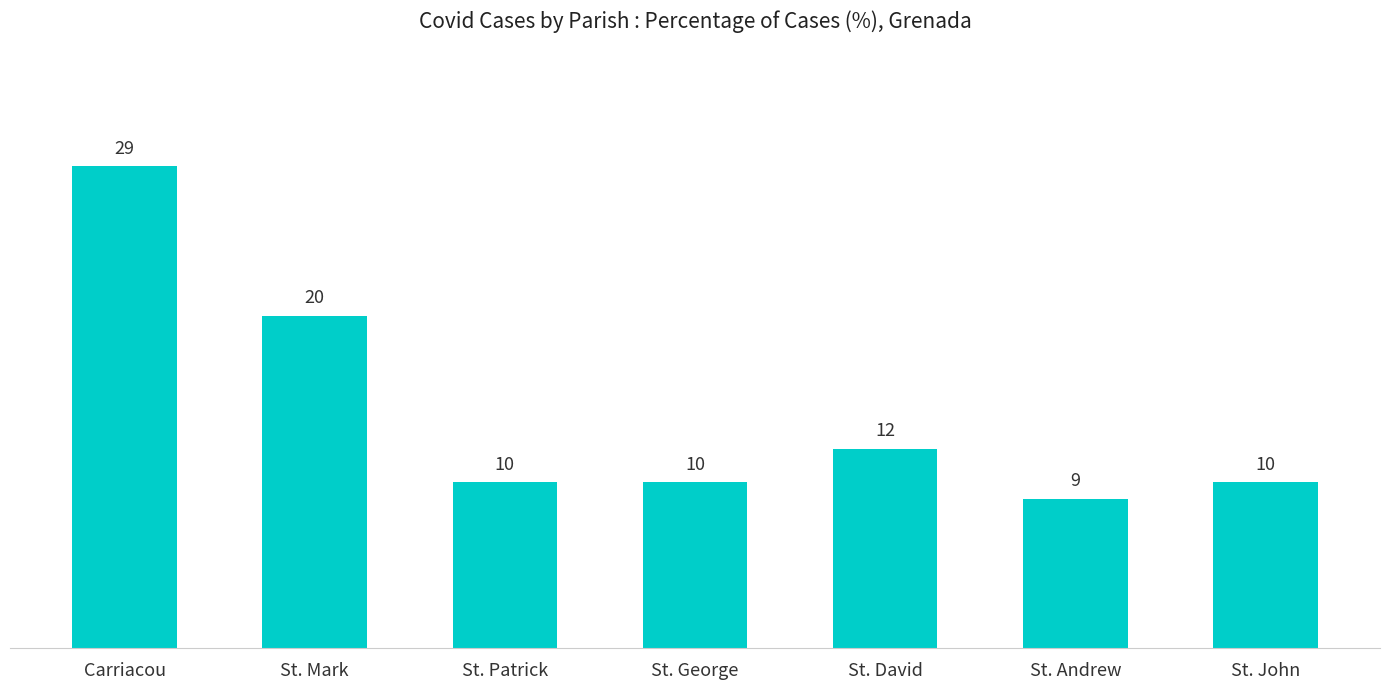

Count the number of data series in this chart.

1